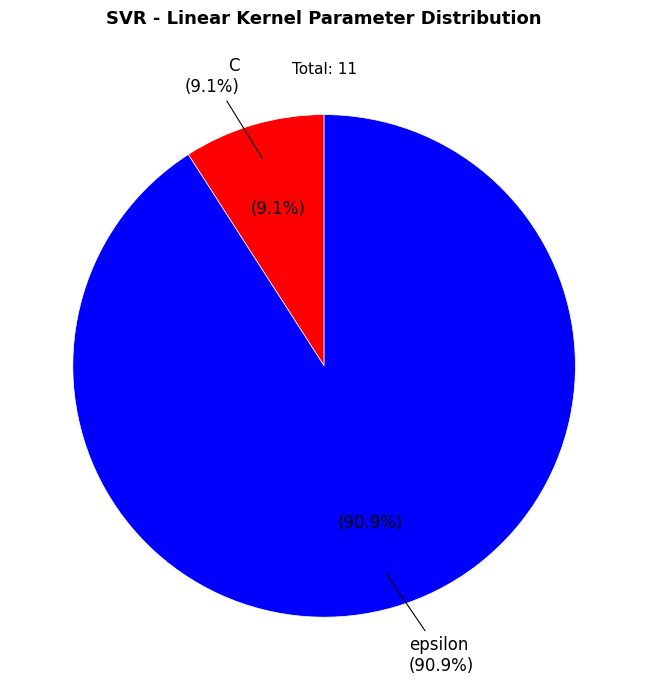

Count the number of slices in the pie.

2